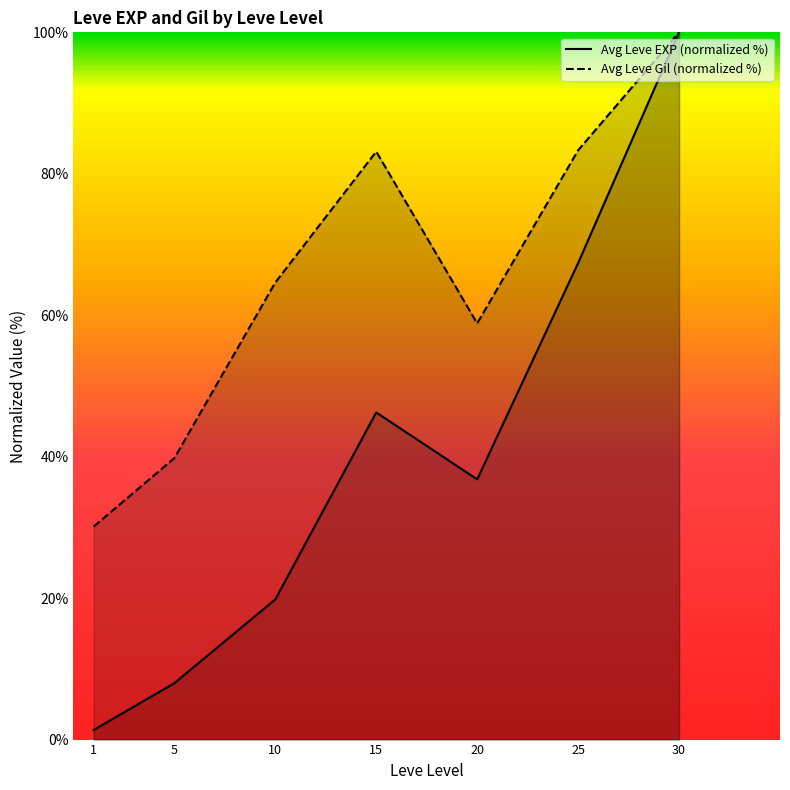

What value does the Avg Leve Gil (normalized %) series have at 20?

58.8